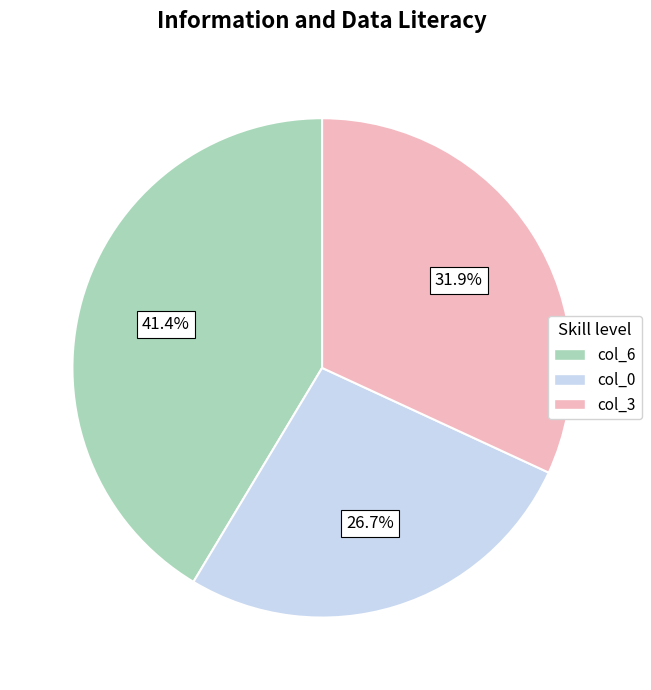

Does any single category account for the majority?

No